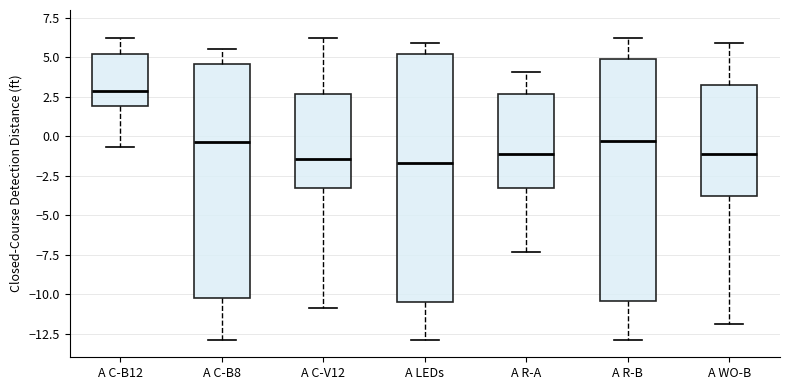

Reading left to right, transcribe this box plot: for each box, give where its median line is, the range the box spans, and where its two whiskers end, as read against the y-axis. The values are not printed on the chart, so give them approximately, as read against the axis.

A C-B12: median 3.0, box 2.0 to 5.0, whiskers -0.5 to 6.0
A C-B8: median -0.5, box -10.5 to 4.5, whiskers -13.0 to 5.5
A C-V12: median -1.5, box -3.5 to 2.5, whiskers -11.0 to 6.0
A LEDs: median -1.5, box -10.5 to 5.0, whiskers -13.0 to 6.0
A R-A: median -1.0, box -3.5 to 2.5, whiskers -7.5 to 4.0
A R-B: median -0.5, box -10.5 to 5.0, whiskers -13.0 to 6.0
A WO-B: median -1.0, box -4.0 to 3.0, whiskers -12.0 to 6.0